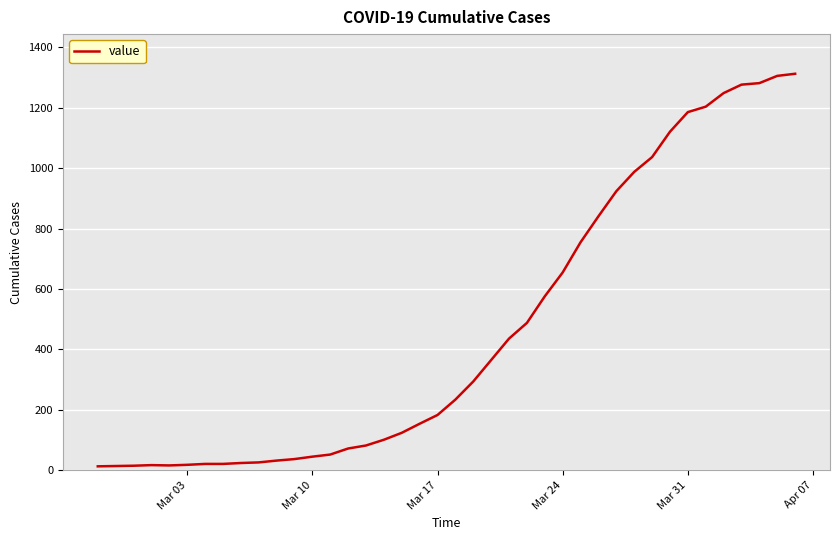

What is the maximum value shown in the chart?

1313